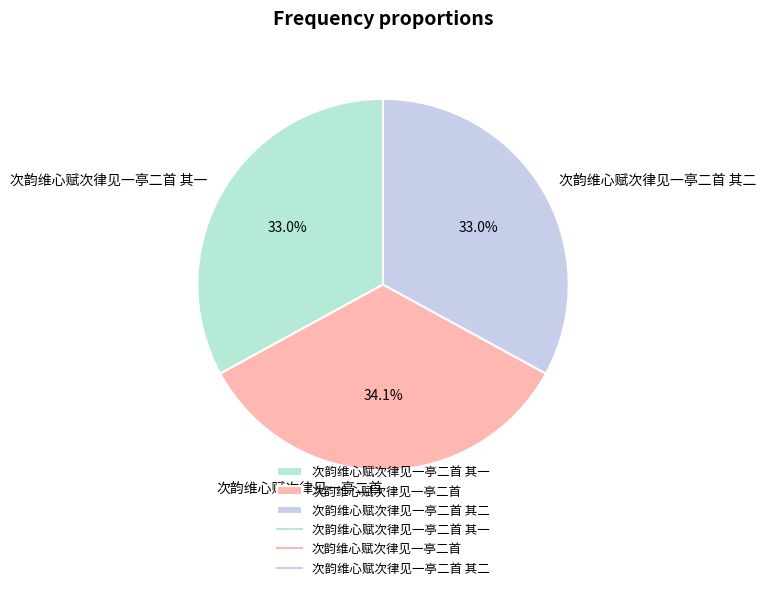

Which category has the biggest portion of the pie?

次韵维心赋次律见一亭二首